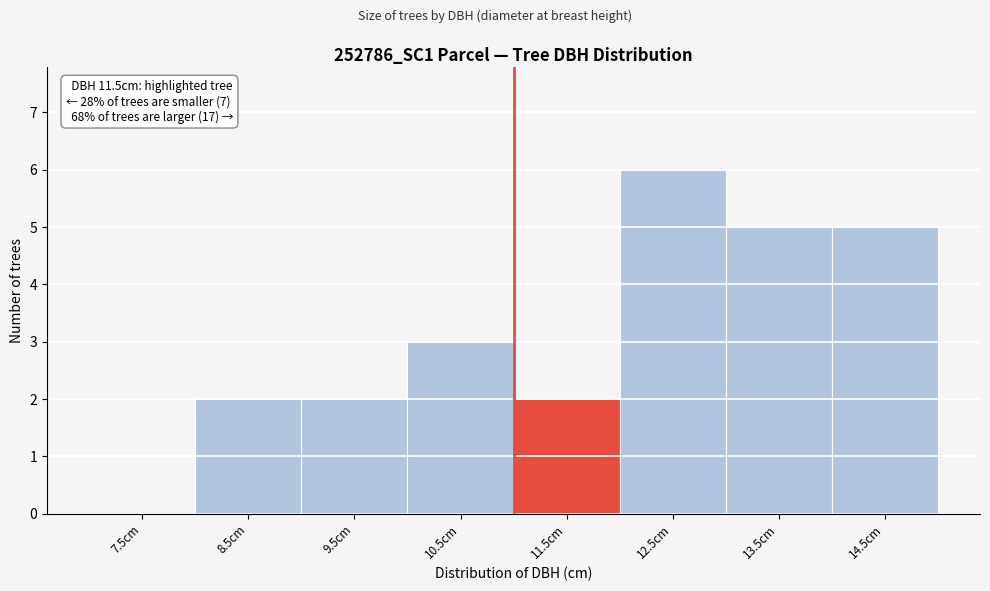

Reading right to left, extract all data points from this chart.

14.5cm=5	13.5cm=5	12.5cm=6	11.5cm=2	10.5cm=3	9.5cm=2	8.5cm=2	7.5cm=0